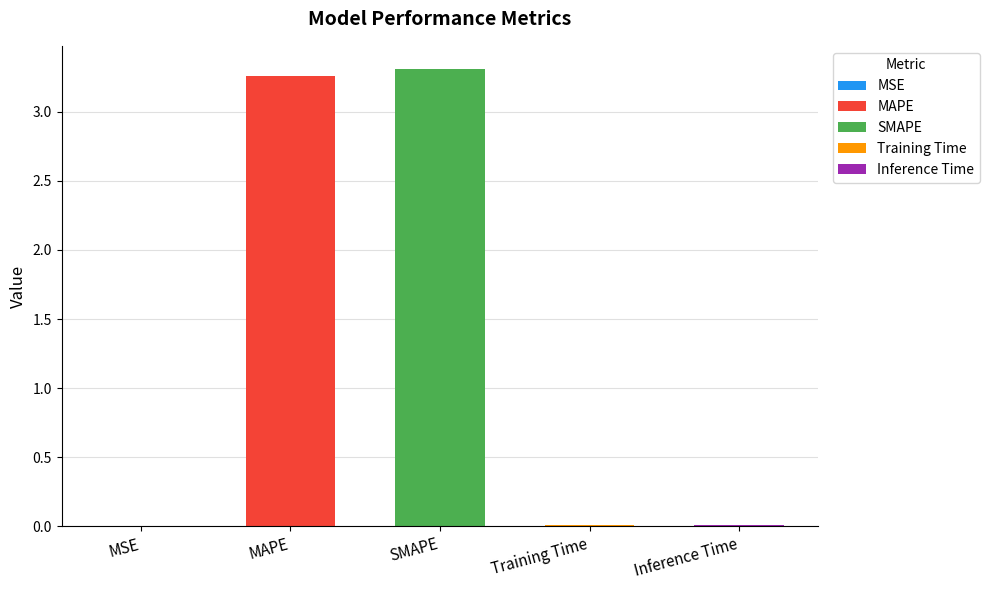

What is the difference between the maximum and minimum values?

3.3